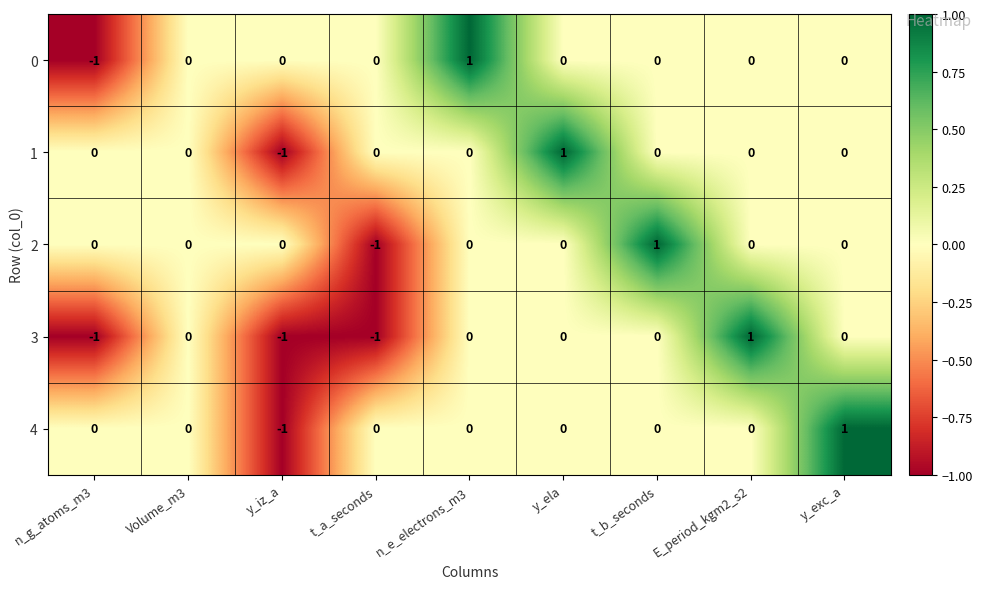

How many categories are shown in the chart?

9